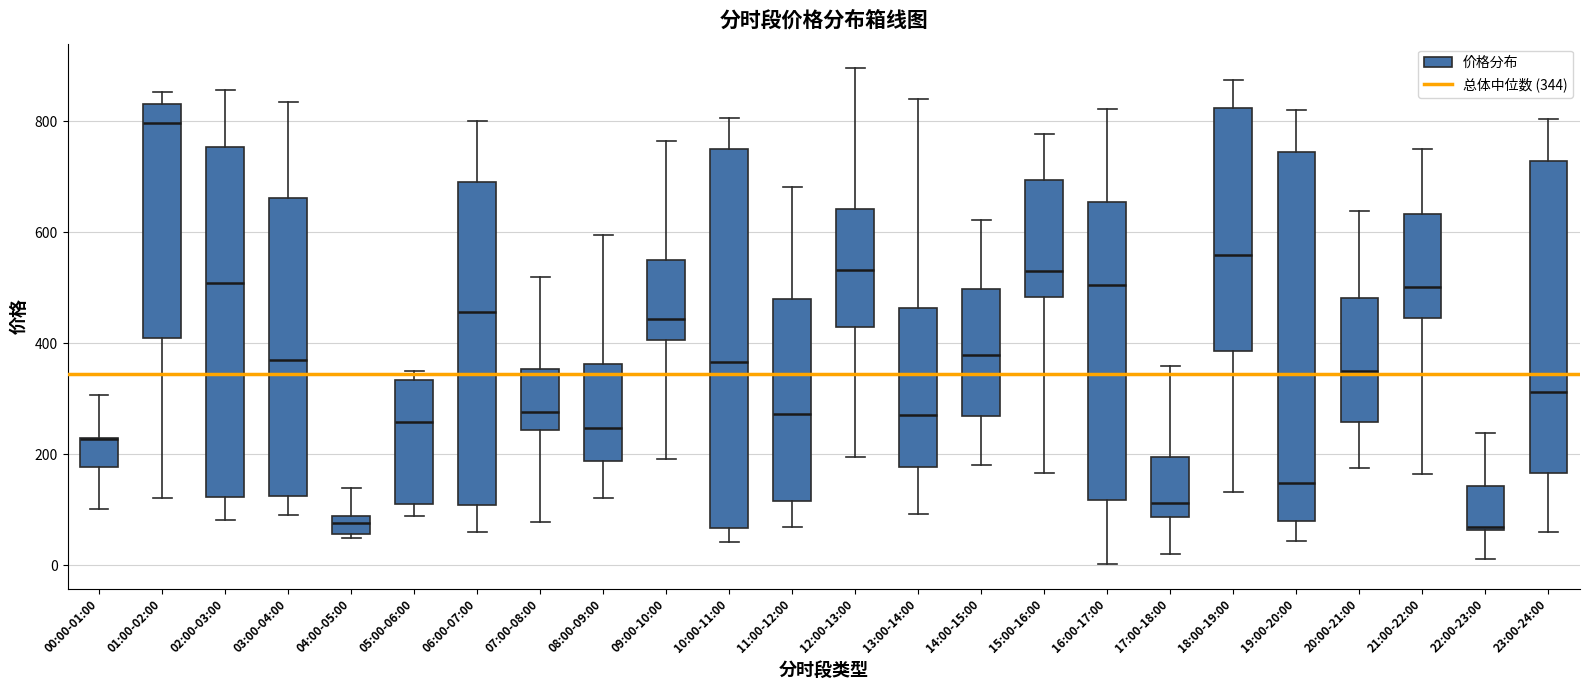

Reading left to right, transcribe this box plot: for each box, give where its median line is, the range the box spans, and where its two whiskers end, as read against the y-axis. The values are not printed on the chart, so give them approximately, as read against the axis.

00:00-01:00: median 220 (drawn on the box's upper edge), box 180 to 220, whiskers 100 to 300
01:00-02:00: median 800, box 400 to 840, whiskers 120 to 860
02:00-03:00: median 500, box 120 to 760, whiskers 80 to 860
03:00-04:00: median 360, box 120 to 660, whiskers 80 to 840
04:00-05:00: median 80 (inside the box), box 60 to 80, whiskers 40 to 140
05:00-06:00: median 260, box 120 to 340, whiskers 80 to 340 (just above the box's upper edge)
06:00-07:00: median 460, box 100 to 700, whiskers 60 to 800
07:00-08:00: median 280, box 240 to 360, whiskers 80 to 520
08:00-09:00: median 240, box 180 to 360, whiskers 120 to 600
09:00-10:00: median 440, box 400 to 540, whiskers 200 to 760
10:00-11:00: median 360, box 60 to 760, whiskers 40 to 800
11:00-12:00: median 280, box 120 to 480, whiskers 60 to 680
12:00-13:00: median 540, box 420 to 640, whiskers 200 to 900
13:00-14:00: median 280, box 180 to 460, whiskers 100 to 840
14:00-15:00: median 380, box 260 to 500, whiskers 180 to 620
15:00-16:00: median 540, box 480 to 700, whiskers 160 to 780
16:00-17:00: median 500, box 120 to 660, whiskers 0 to 820
17:00-18:00: median 120, box 80 to 200, whiskers 20 to 360
18:00-19:00: median 560, box 380 to 820, whiskers 140 to 880
19:00-20:00: median 140, box 80 to 740, whiskers 40 to 820
20:00-21:00: median 340, box 260 to 480, whiskers 180 to 640
21:00-22:00: median 500, box 440 to 640, whiskers 160 to 740
22:00-23:00: median 60 (just above the box's lower edge), box 60 to 140, whiskers 20 to 240
23:00-24:00: median 320, box 160 to 720, whiskers 60 to 800